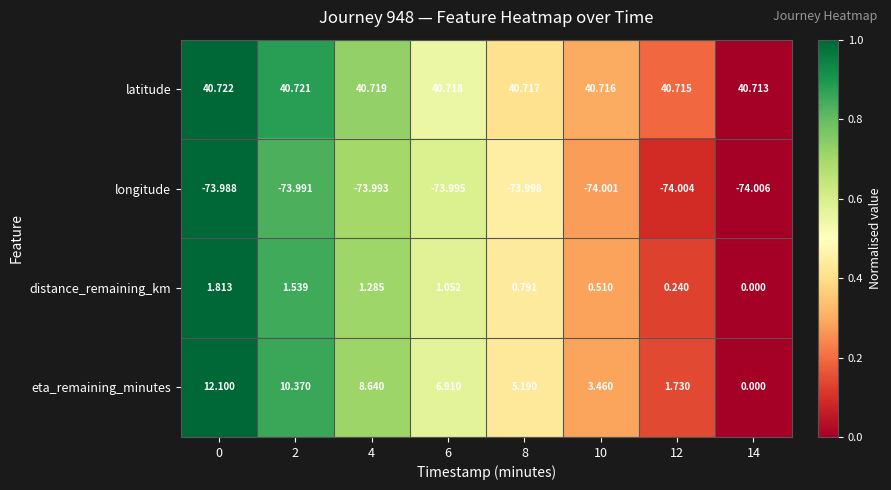

Between 8 and 10, which series saw the biggest shift?

eta_remaining_minutes